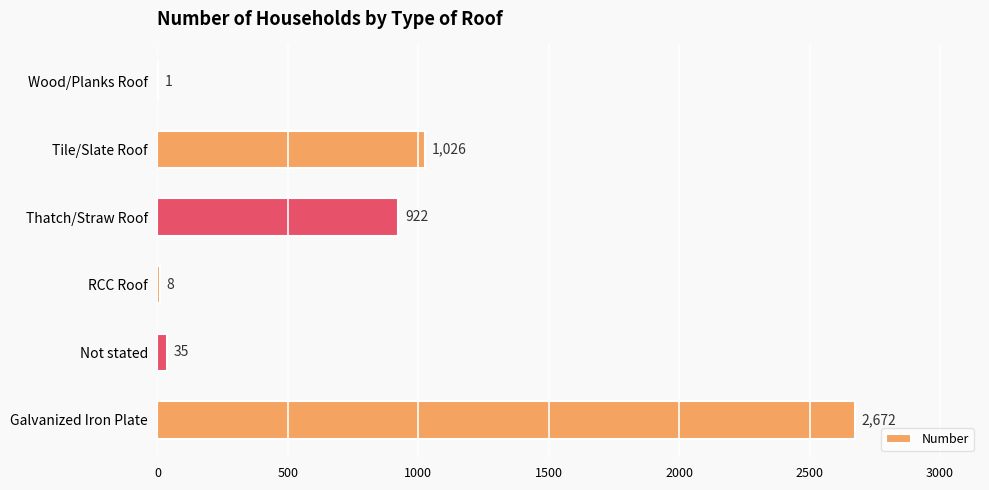

True or false: the data shows 8 at RCC Roof.

True